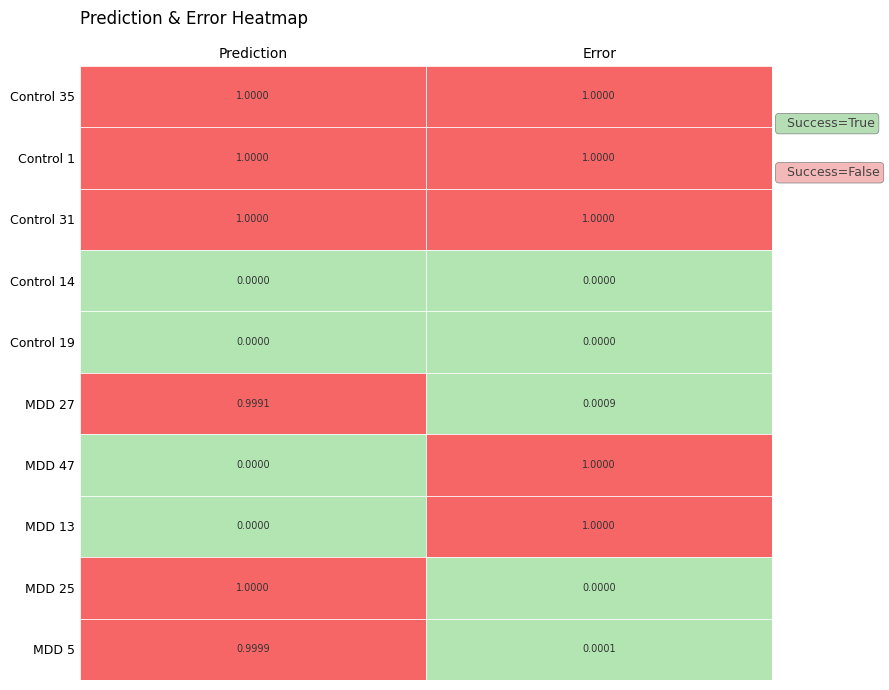

How many series are shown in this chart?

10